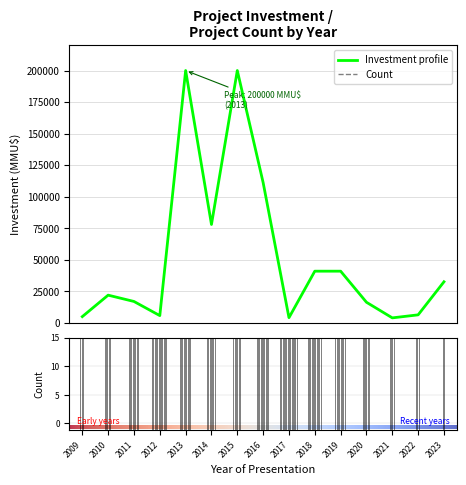

How many lines are shown in the chart?

1